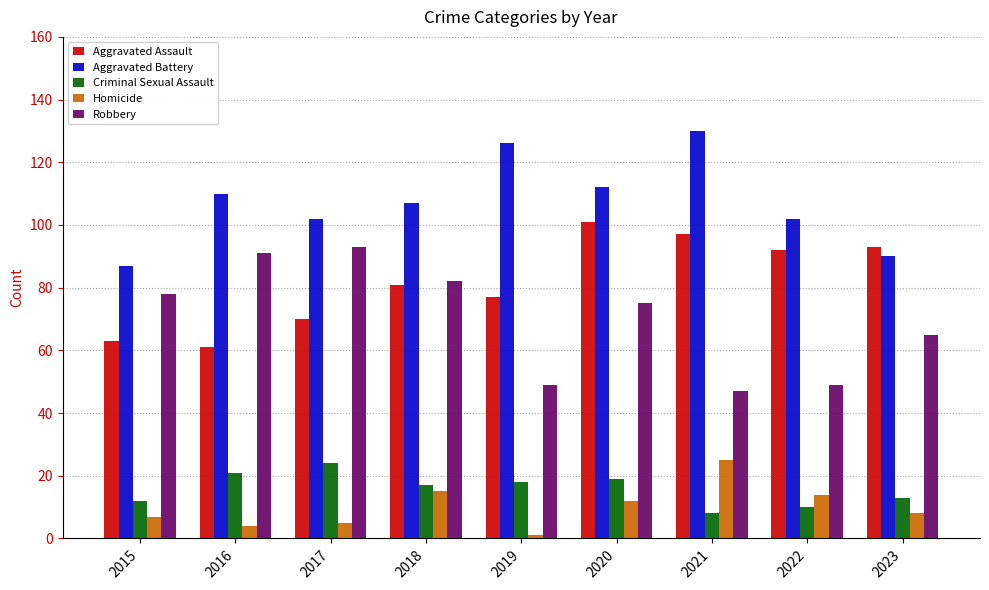

Does the chart contain any negative values?

No